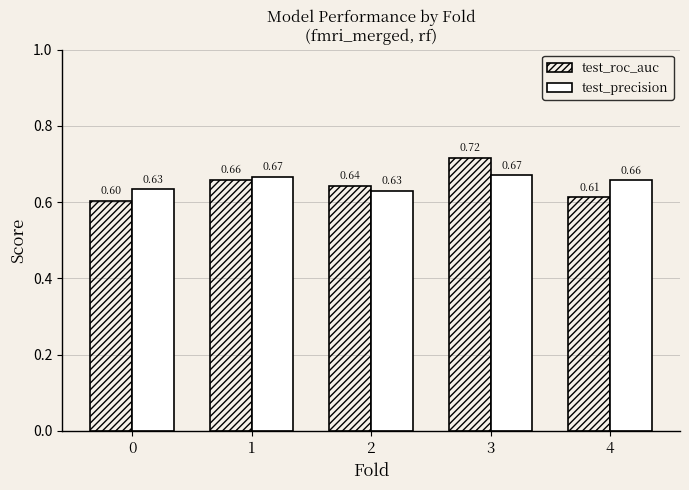

What is the total value across all series at 3?

1.4